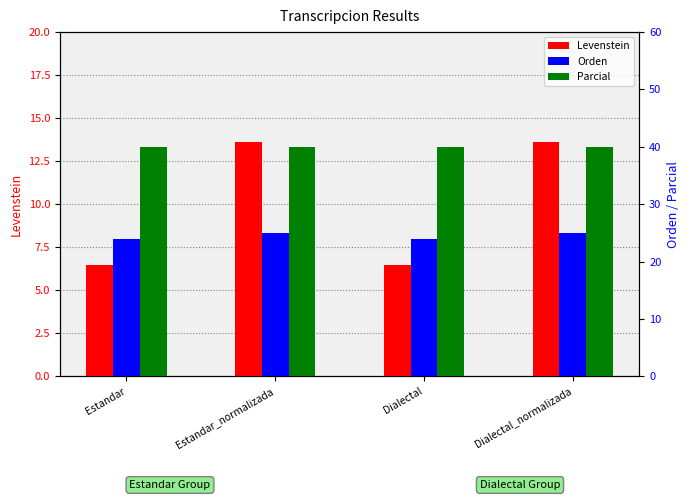

What is the sum of all Levenstein values?

40.2